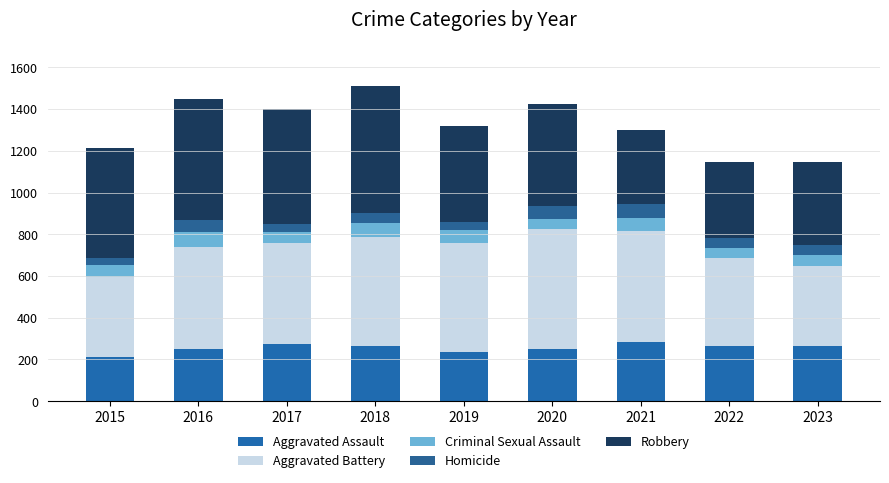

At which label does Aggravated Assault first exceed 265?

2017